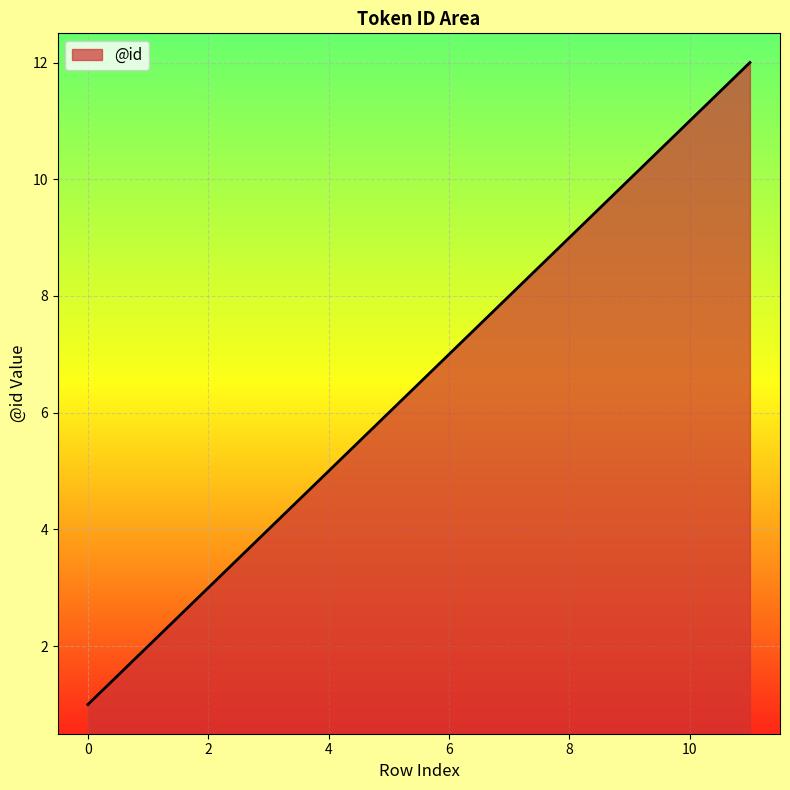

What is the maximum value shown in the chart?

12